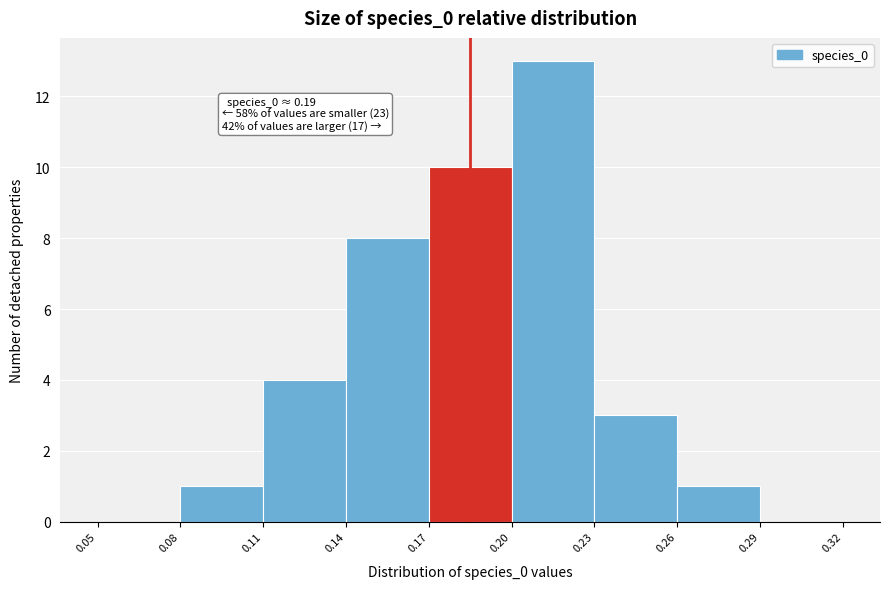

Which range on the x-axis has the tallest bar?

0.20 to 0.23